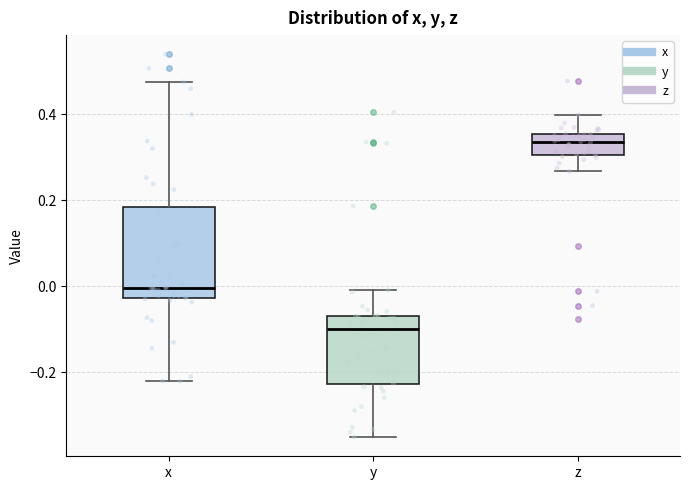

Reading left to right, read every box against the y-axis: the position of its median line, the range the box covers, and the ends of its whiskers. The values are not printed on the chart, so give them approximately, as read against the axis.

x: median 0.00, box -0.02 to 0.18, whiskers -0.22 to 0.48
y: median -0.10, box -0.22 to -0.06, whiskers -0.36 to 0.00
z: median 0.34, box 0.30 to 0.36, whiskers 0.26 to 0.40